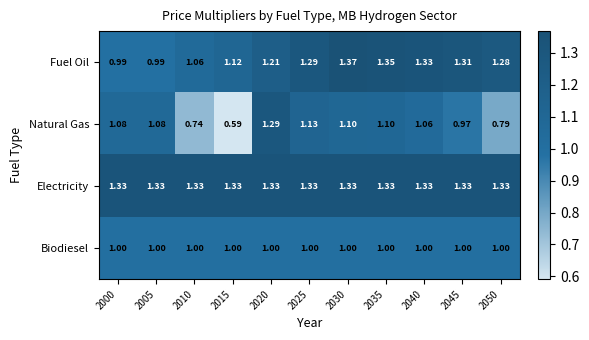

List the series in order of their peak value, lowest first.

Biodiesel, Natural Gas, Electricity, Fuel Oil